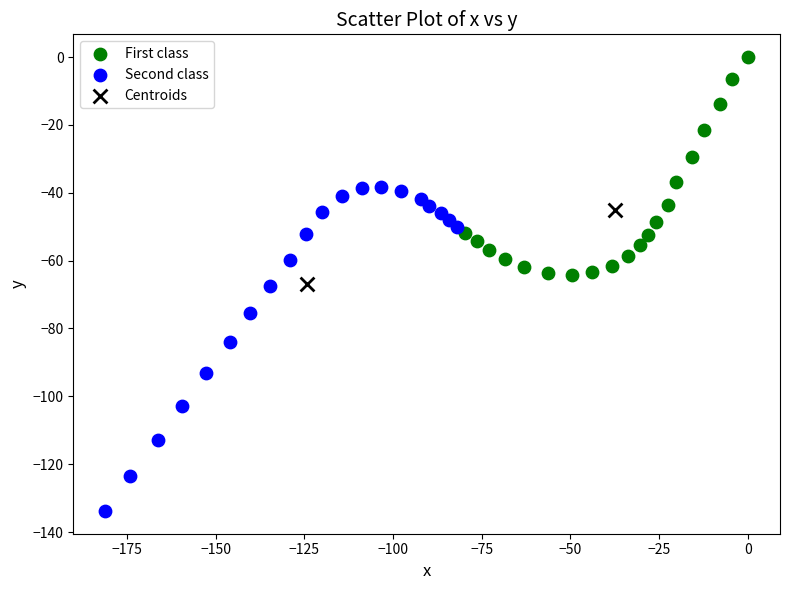

What are all the series names shown in the legend?

First class, Second class, Centroids